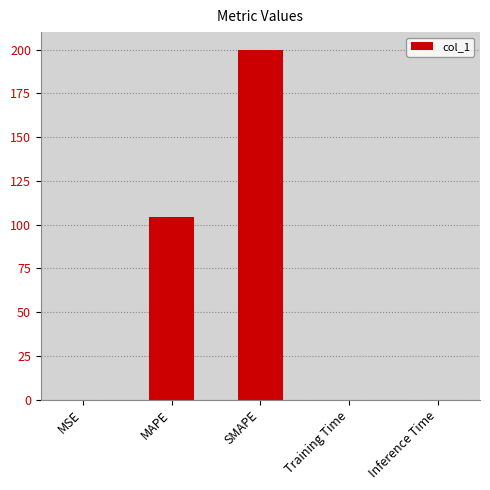

What is the sum of all values?

304.1